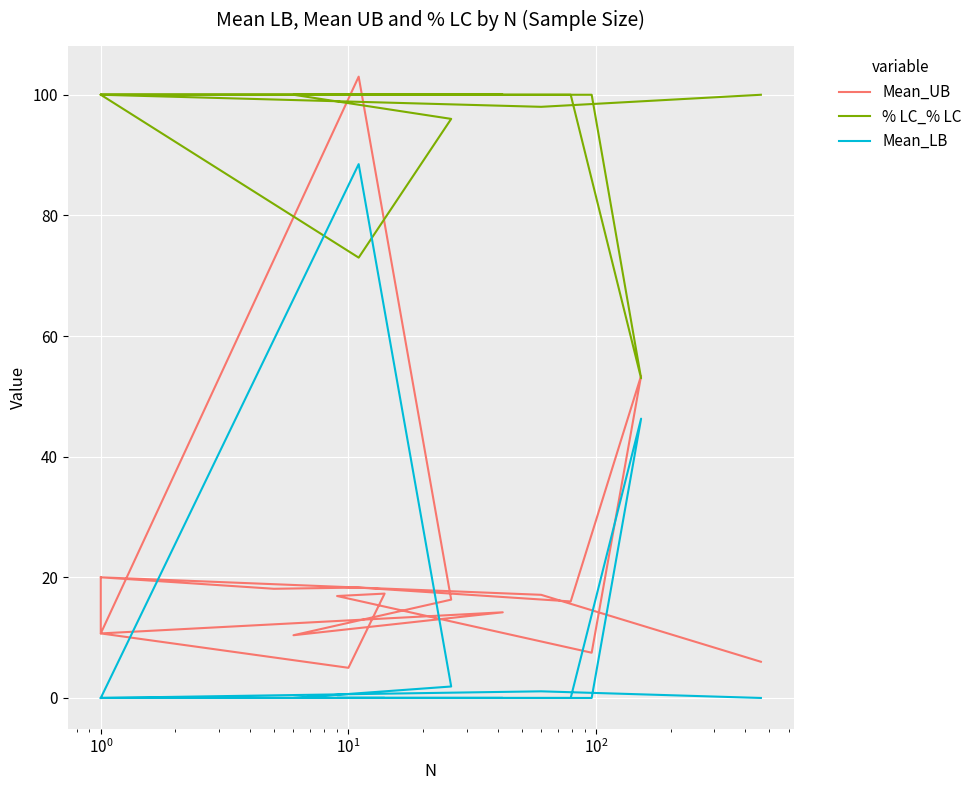

What is the lowest value of the % LC_% LC series?

53.0